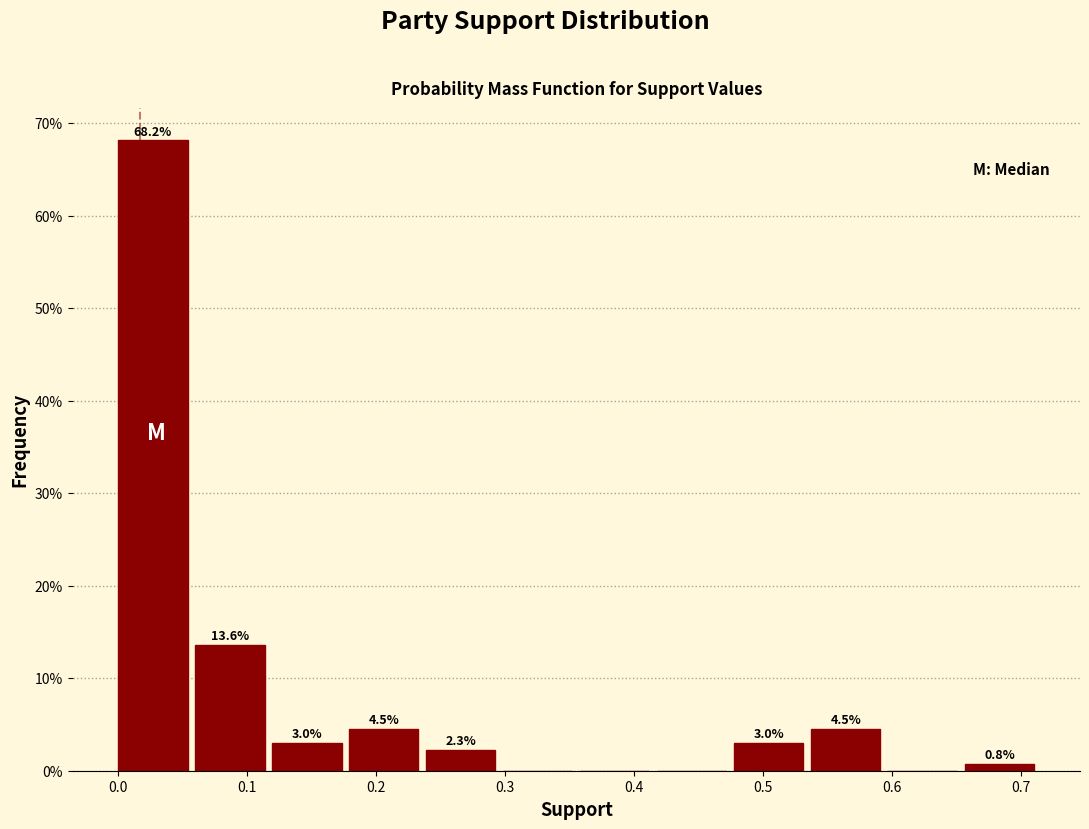

Which range on the x-axis has the tallest bar?

0.00 to 0.06